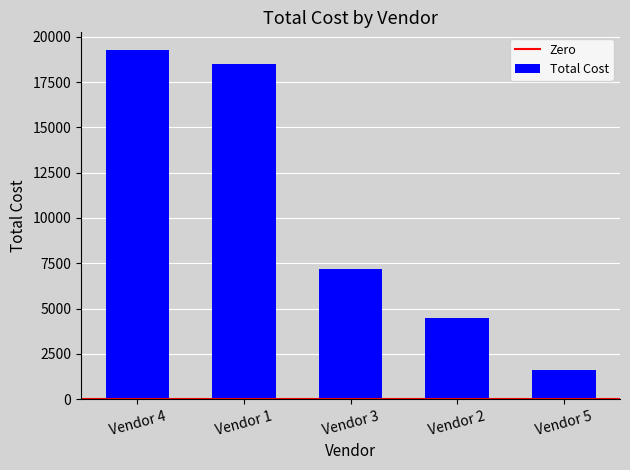

What is the approximate value at Vendor 5?

1639.4